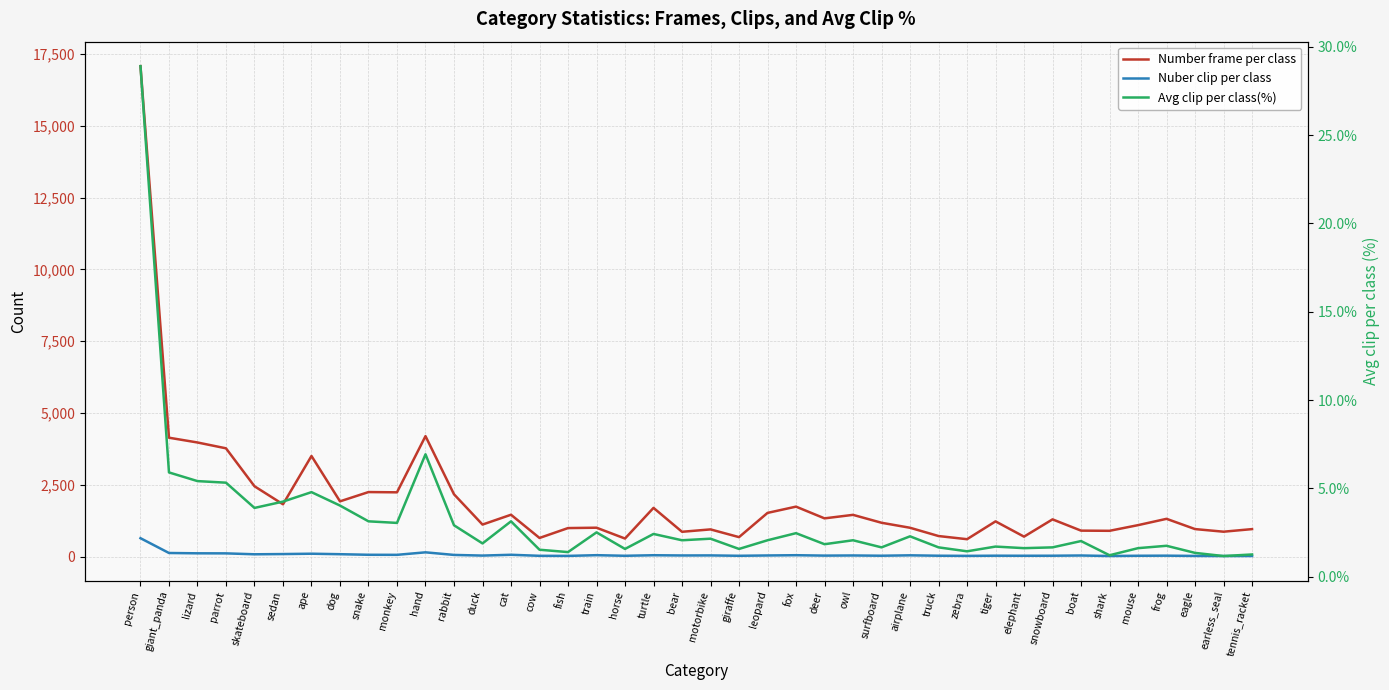

What is the greatest value displayed?

17070.0